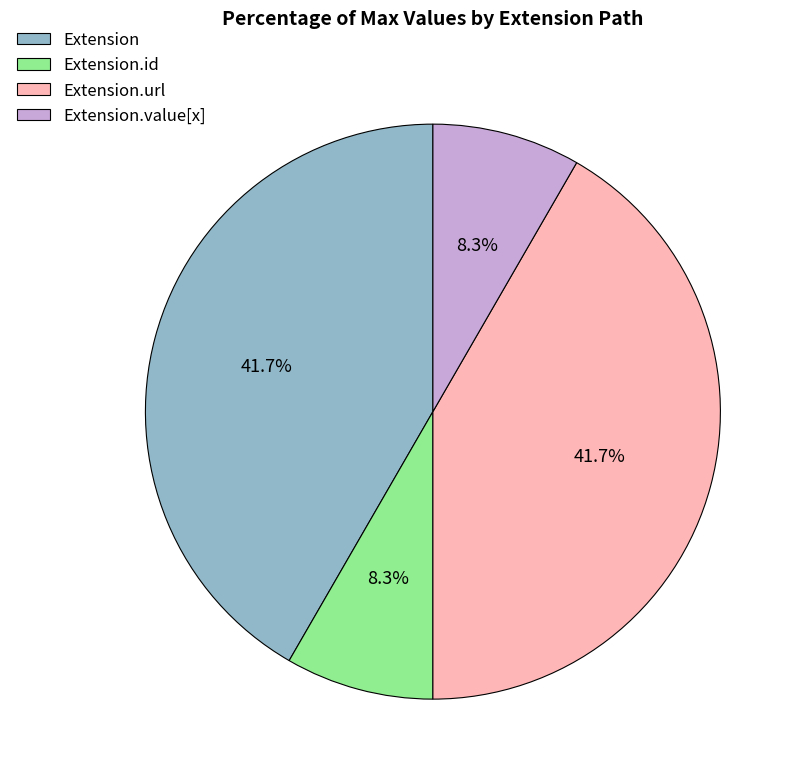

Combined, do Extension.url and Extension account for over 50%?

Yes